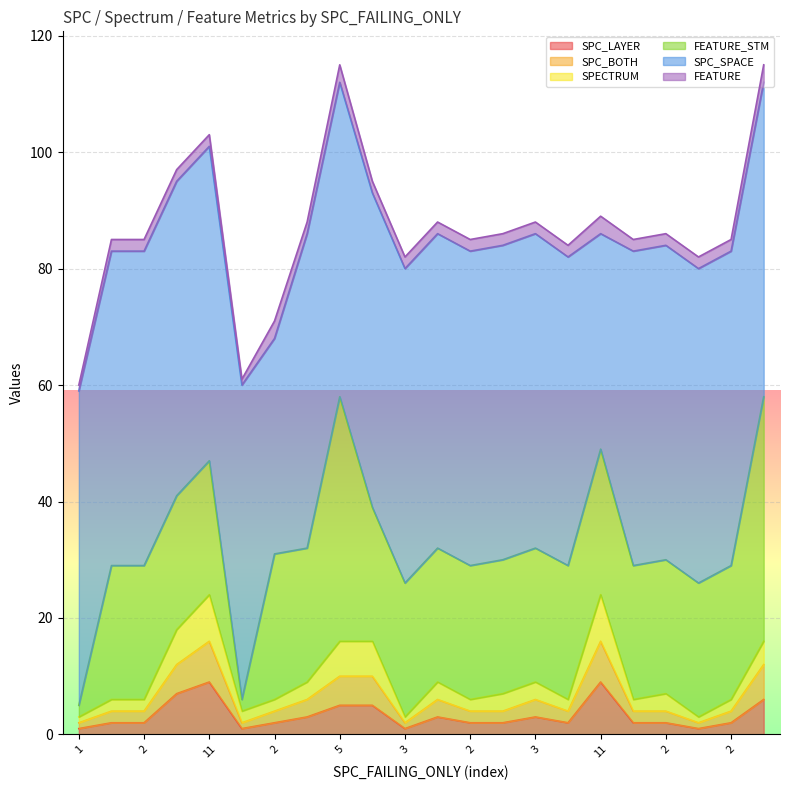

Where is SPECTRUM nearest to the value 13?

5